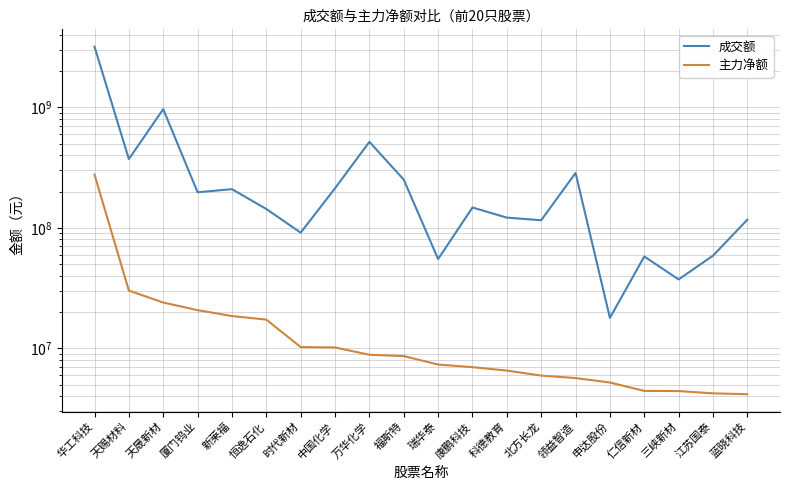

Is it true that 成交额 equals 514631781 at 天赐材料?

False